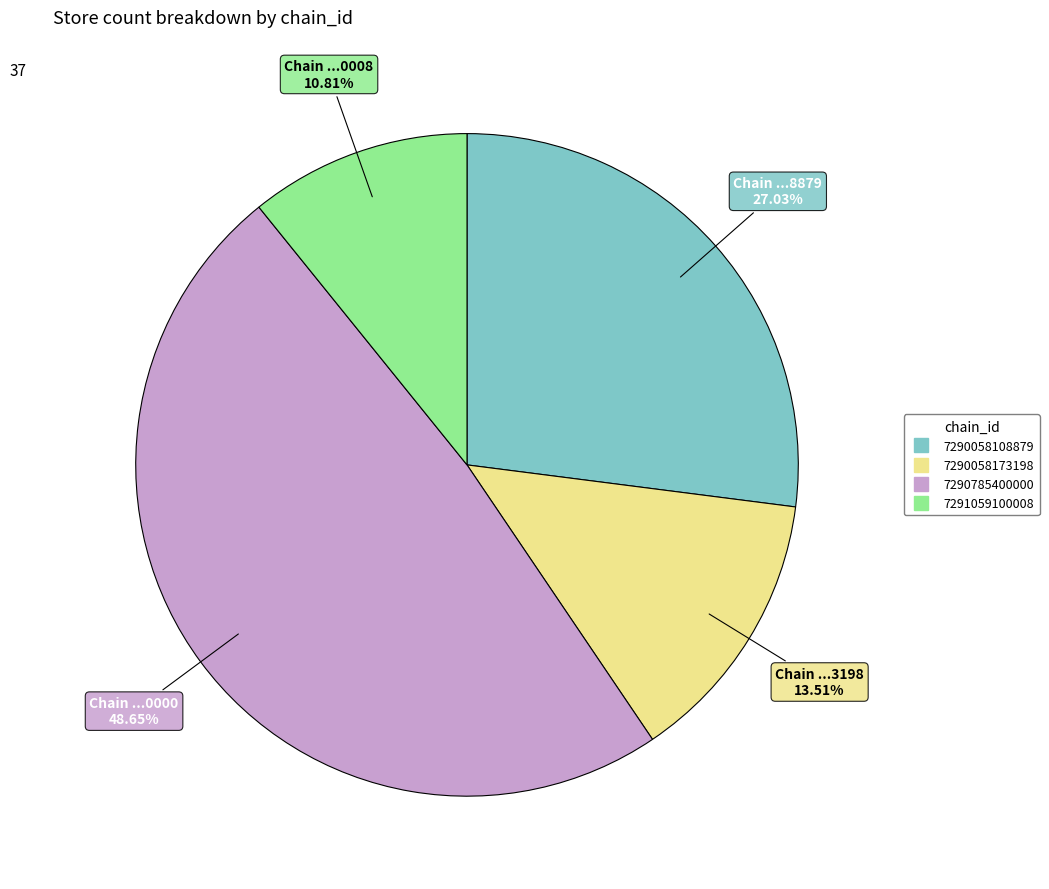

To the nearest percent, what is the combined percentage of 7290058108879 and 7290058173198?

41%